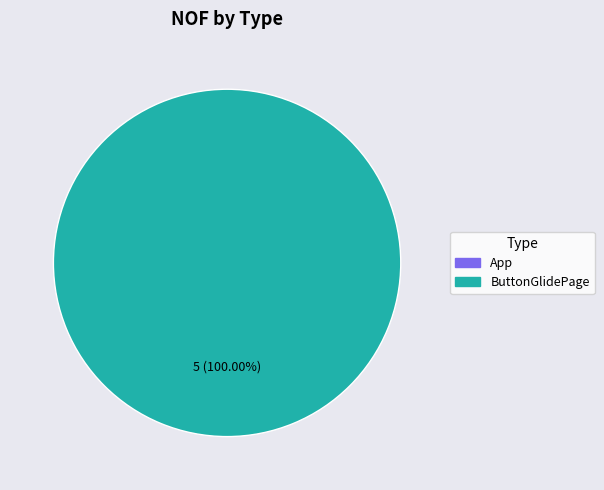

Is there a majority slice in this chart?

Yes